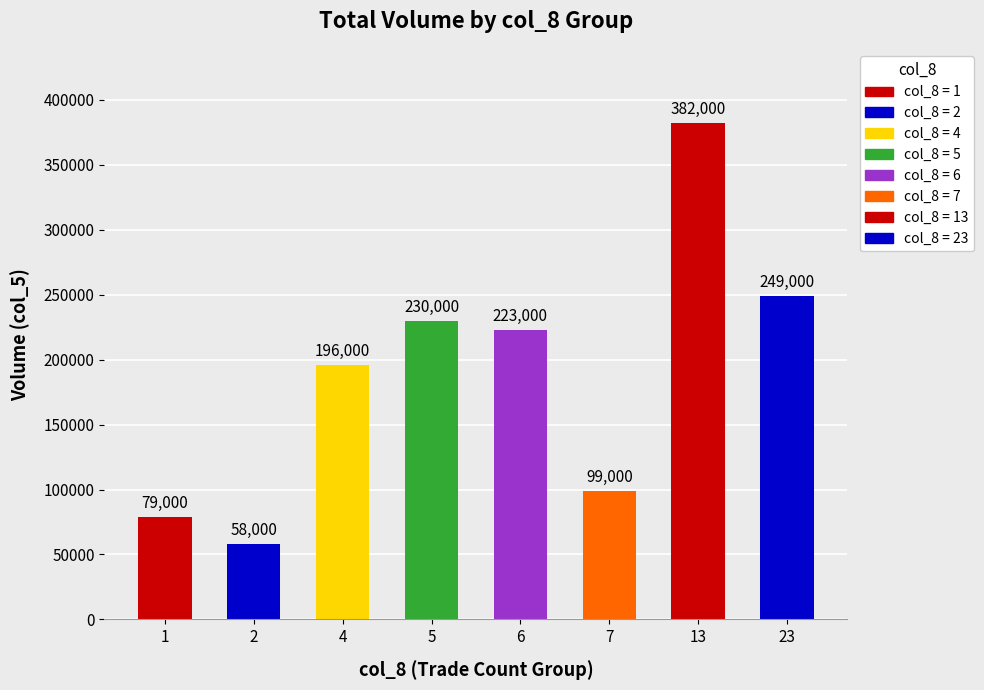

Between 13 and 5, which is larger?

13